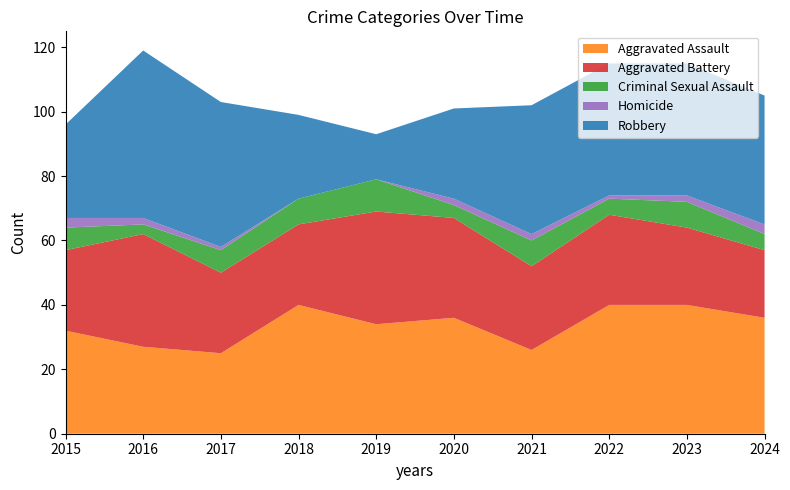

Reading left to right, what are all the values shown in this chart?

Aggravated Assault: 2015=32	2016=27	2017=25	2018=40	2019=34	2020=36	2021=26	2022=40	2023=40	2024=36
Aggravated Battery: 2015=25	2016=35	2017=25	2018=25	2019=35	2020=31	2021=26	2022=28	2023=24	2024=21
Criminal Sexual Assault: 2015=7	2016=3	2017=7	2018=8	2019=10	2020=4	2021=8	2022=5	2023=8	2024=5
Homicide: 2015=3	2016=2	2017=1	2018=0	2019=0	2020=2	2021=2	2022=1	2023=2	2024=3
Robbery: 2015=29	2016=52	2017=45	2018=26	2019=14	2020=28	2021=40	2022=41	2023=41	2024=40